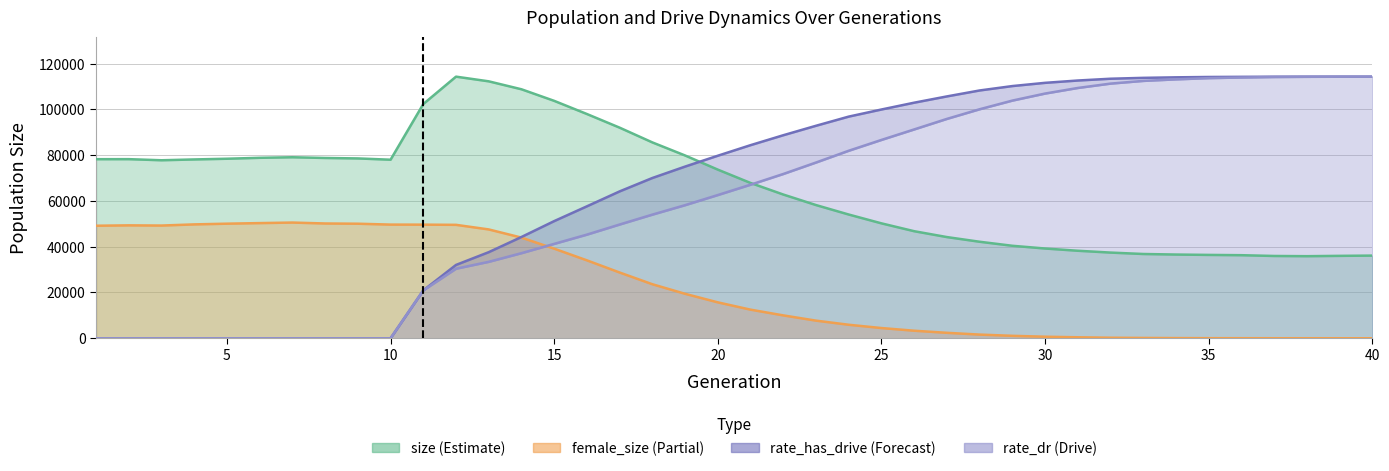

What is the sum of all rate_dr values?

2445519.6